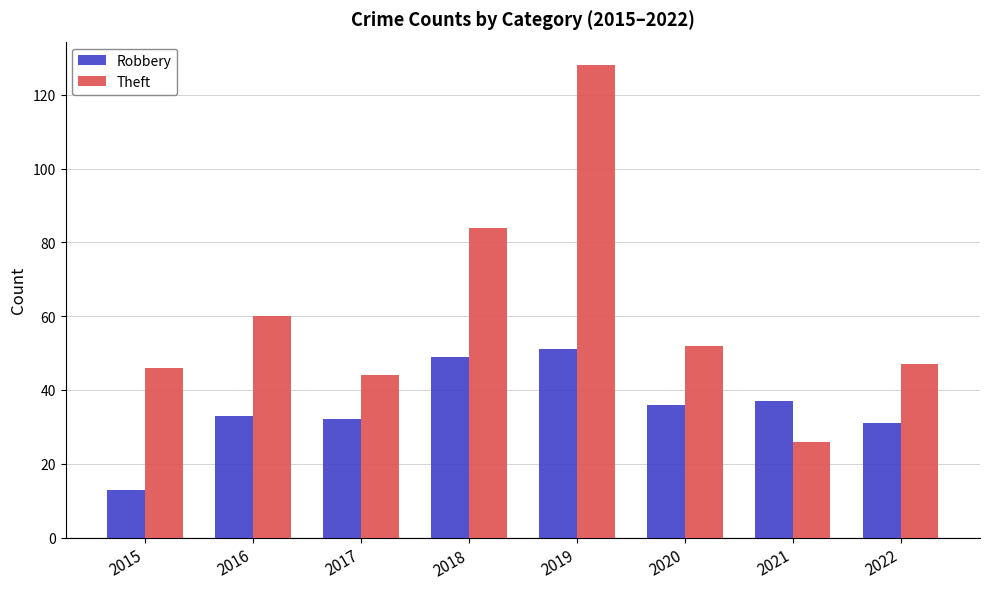

What is the difference between the second highest and second lowest values in the Robbery series?

18